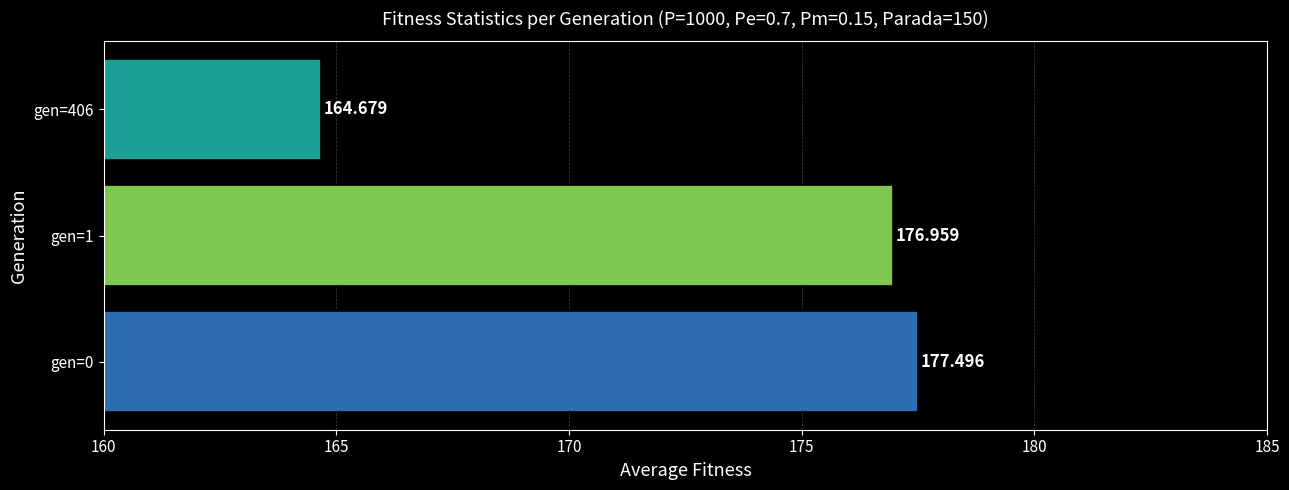

Rank the categories by value from highest to lowest.

gen=0, gen=1, gen=406